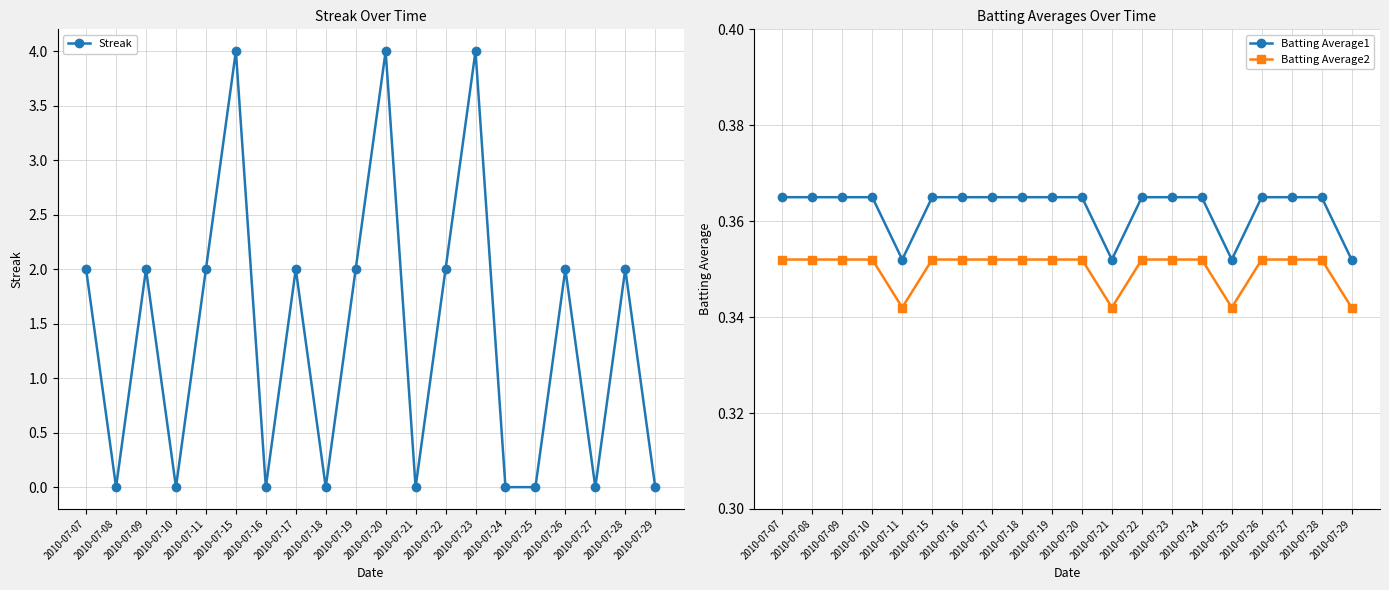

What is the difference between the highest and lowest values at 2010-07-16?

0.4